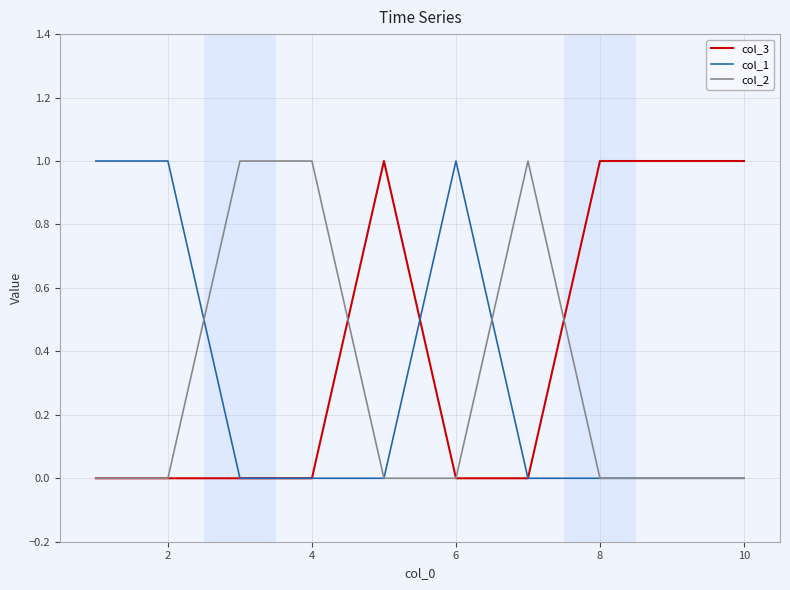

Reading left to right, extract all data points from this chart.

col_3: 0	0	0	0	1	0	0	1	1	1
col_1: 1	1	0	0	0	1	0	0	0	0
col_2: 0	0	1	1	0	0	1	0	0	0